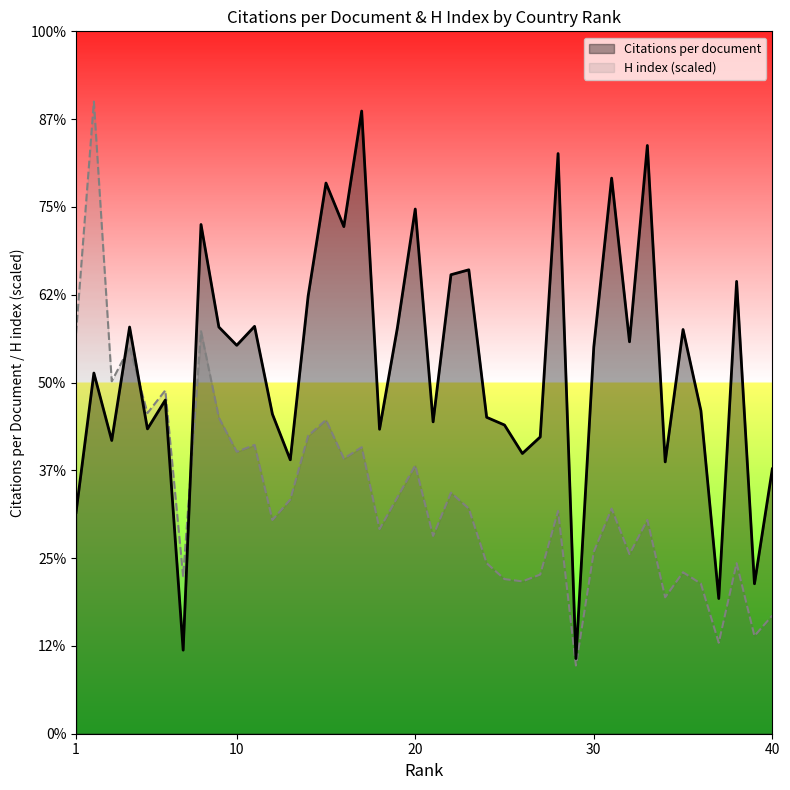

What is the value of the Citations per document point at the 28th from the left?

16.5